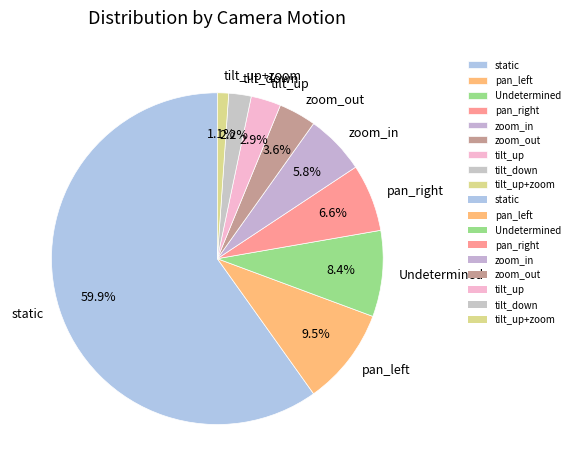

Which has a higher value, tilt_down or pan_right?

pan_right